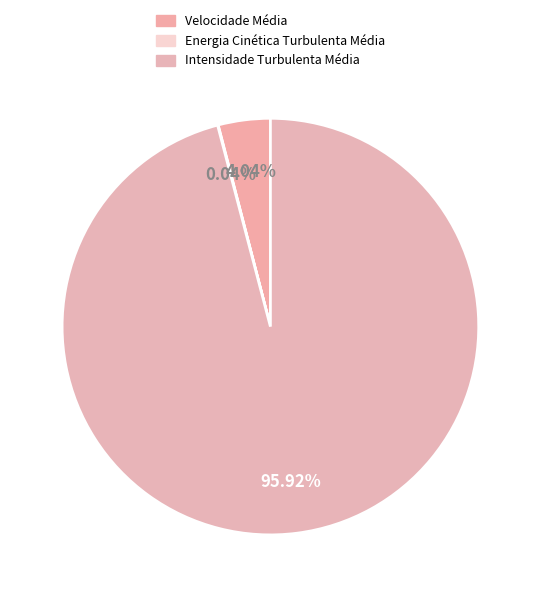

Rank the categories by value from highest to lowest.

Intensidade Turbulenta Média, Velocidade Média, Energia Cinética Turbulenta Média